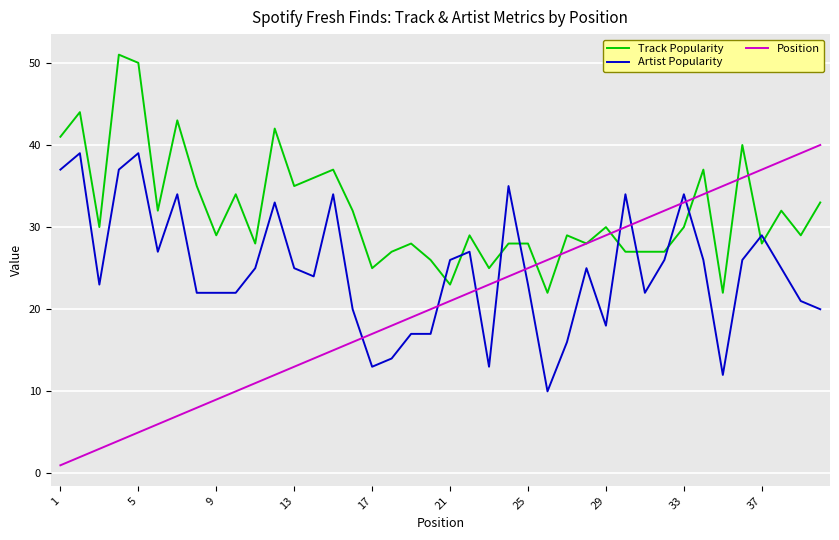

Which series has the largest total across all categories?

Track Popularity